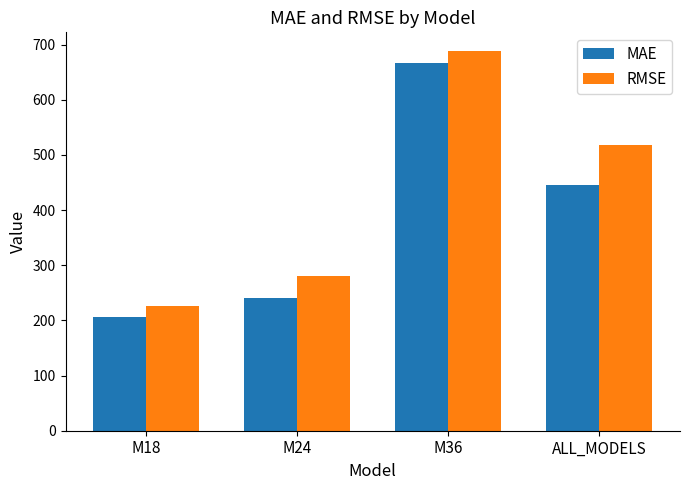

Which series has the largest range (max minus min)?

RMSE